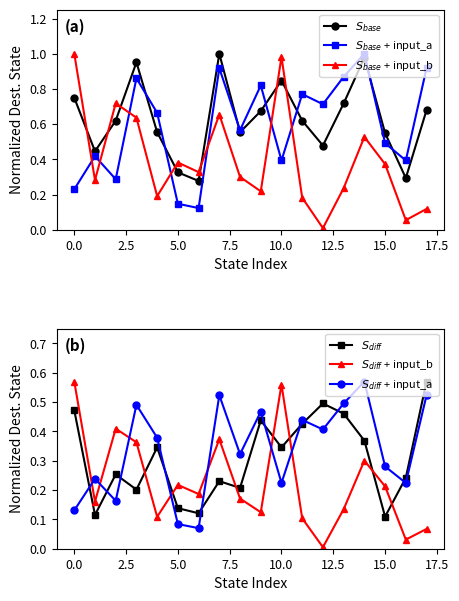

Which series has the largest total across all categories?

$S_{base}$